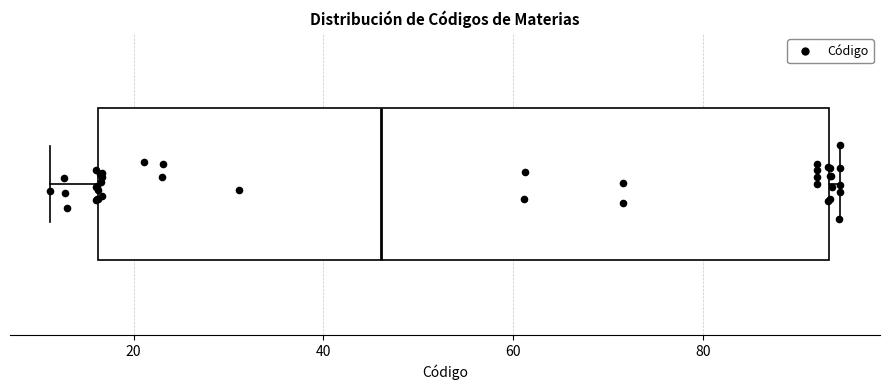

Where does the median line of the box sit on the x-axis? The values are not printed on the chart, so give them approximately, as read against the axis.

46